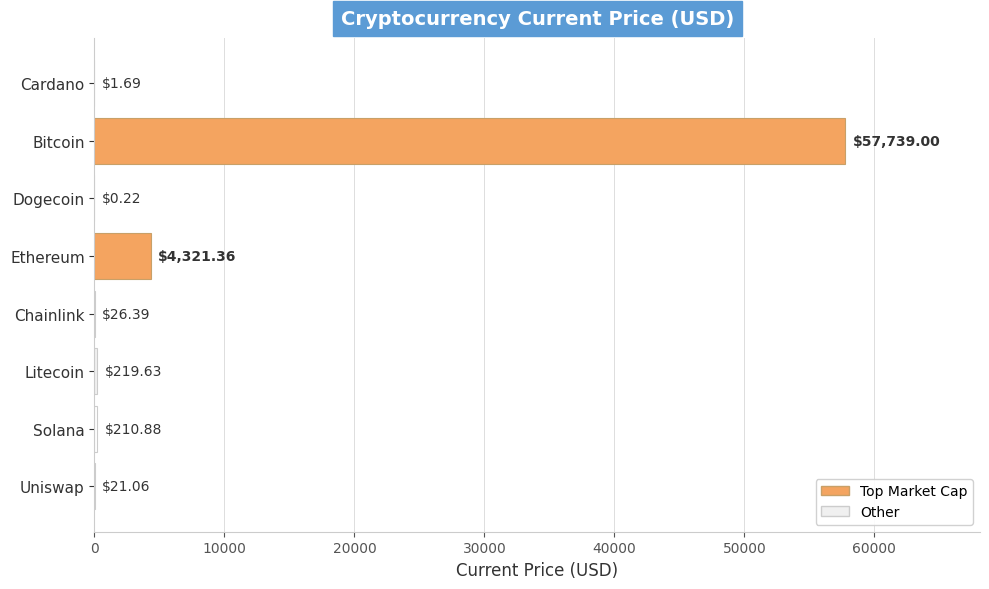

Which label corresponds to the largest value in the chart?

Bitcoin